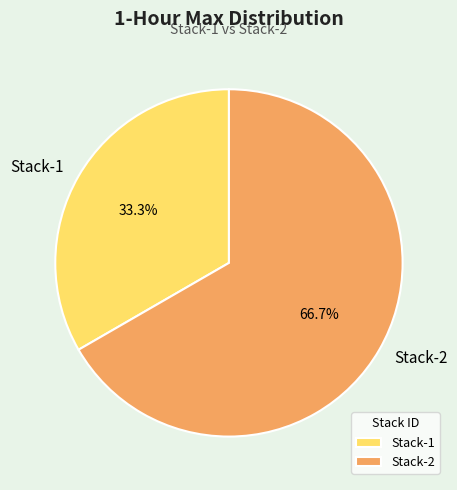

To the nearest percent, what percentage of the pie is Stack-1?

33%